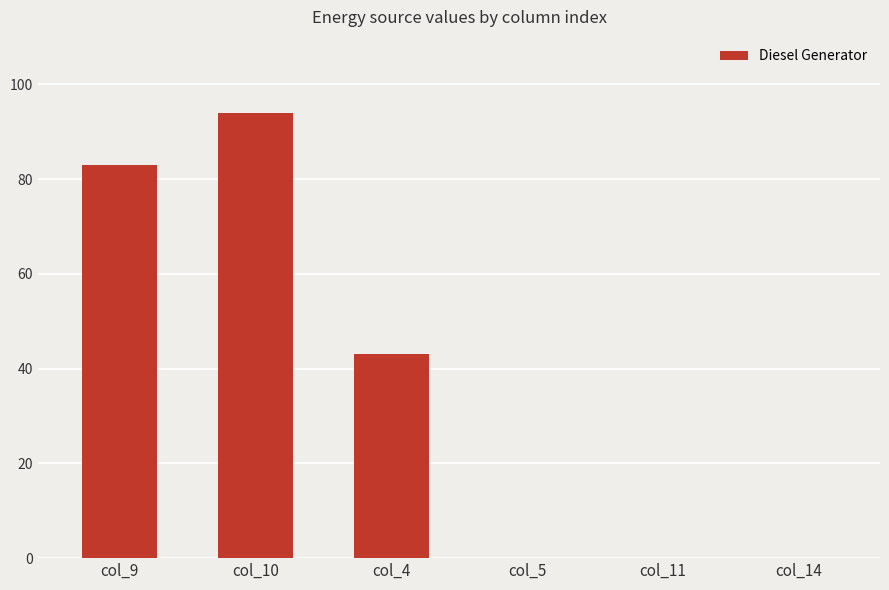

Are the bars horizontal?

No